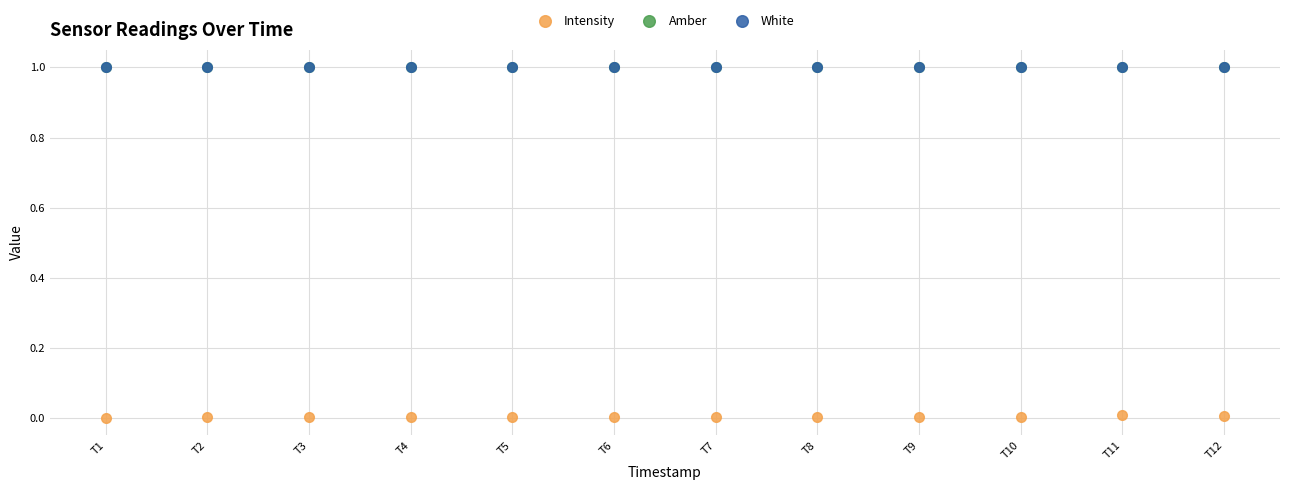

Which series has the widest spread of Y values?

Intensity